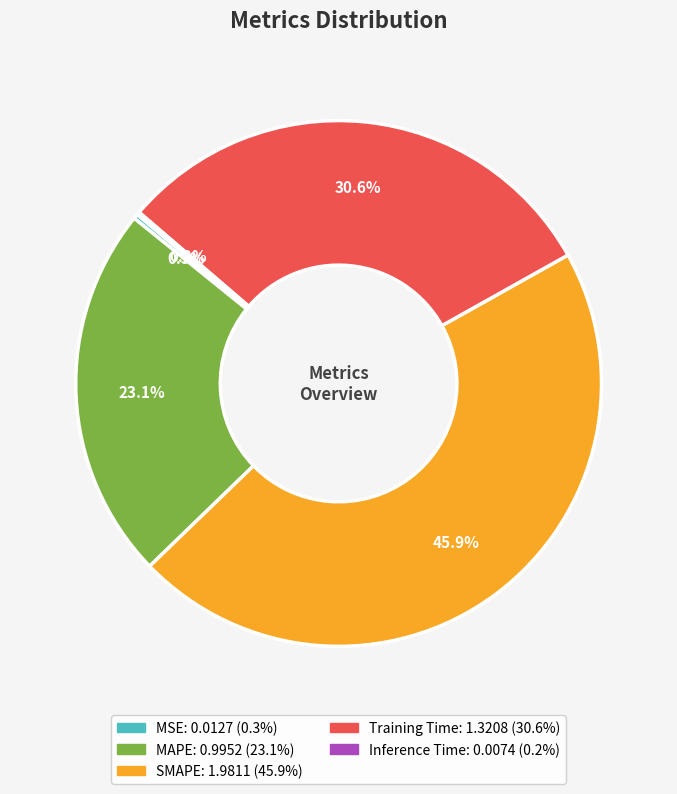

Between MSE and Training Time, which is larger?

Training Time